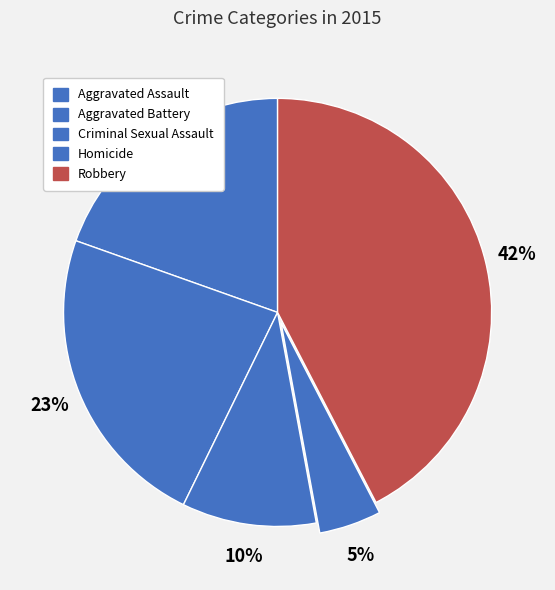

The Aggravated Battery slice represents 28% of the pie. True or false?

False